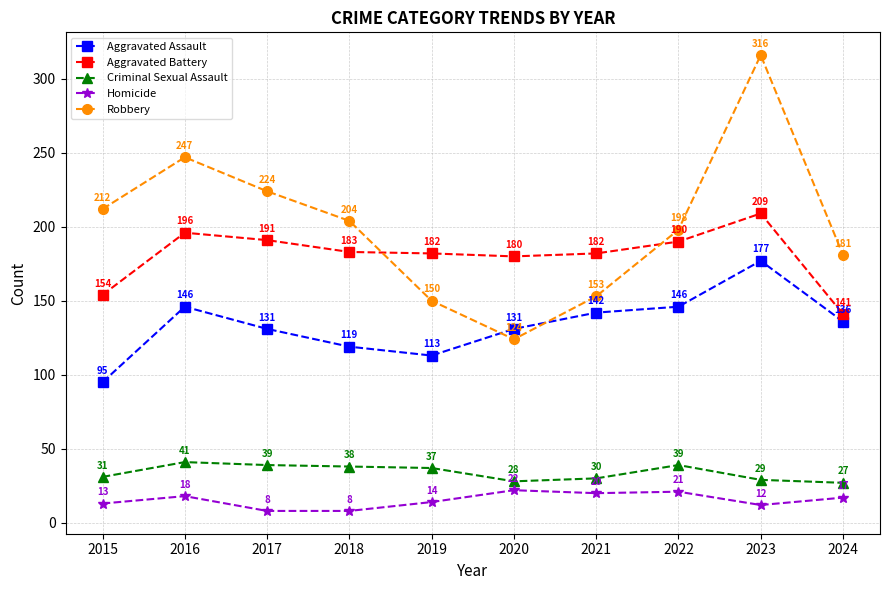

What is the sum of all Aggravated Battery values?

1808